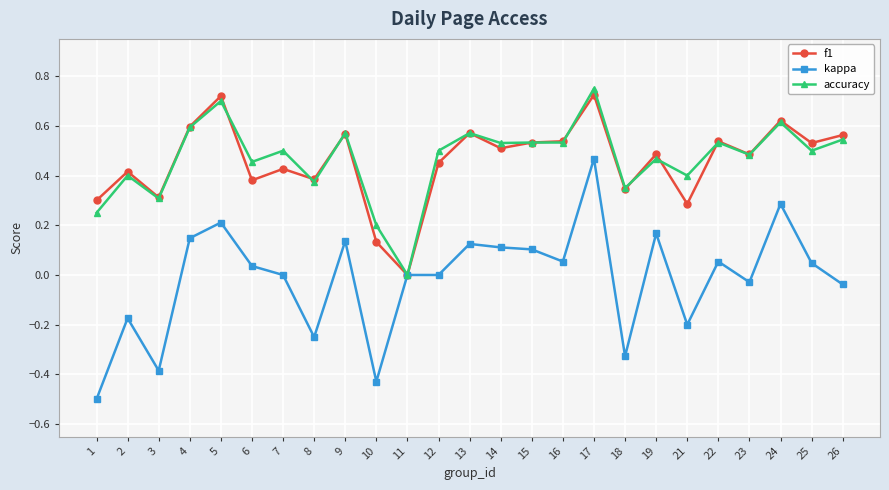

Is the value of kappa at 19 greater than the value of f1 at 2?

No